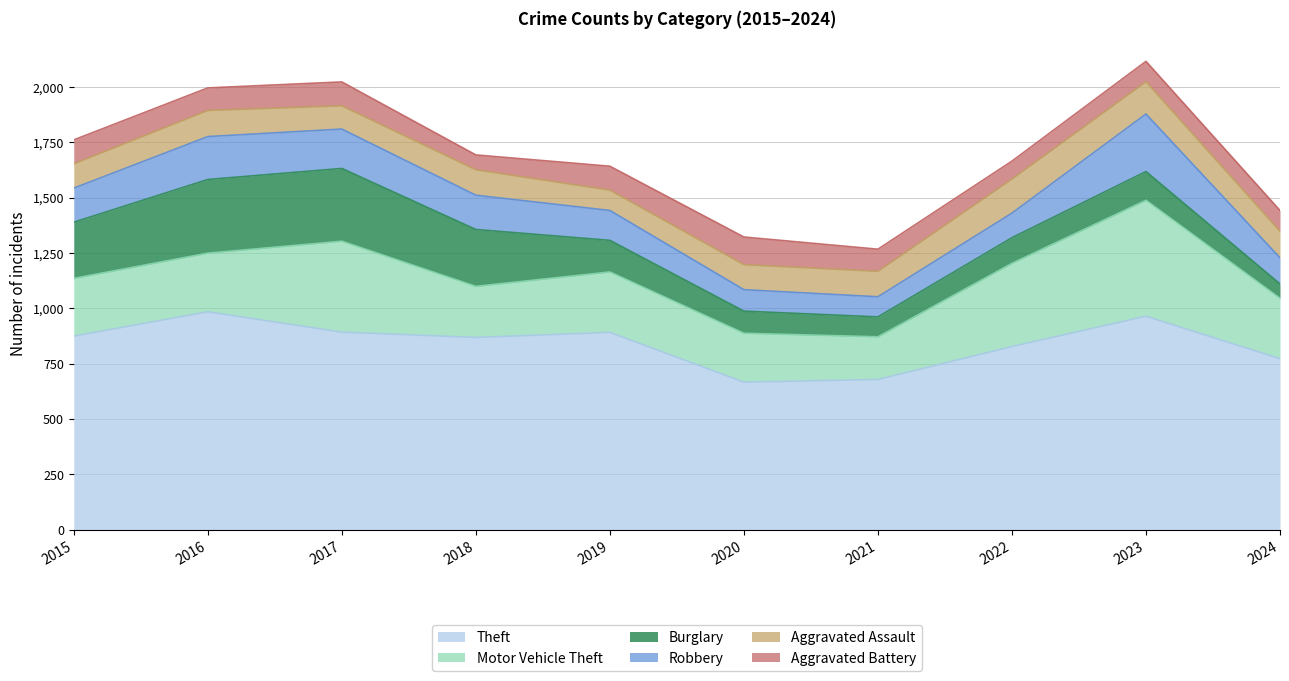

Between which two adjacent categories do Aggravated Assault and Robbery first intersect?

2019 and 2020